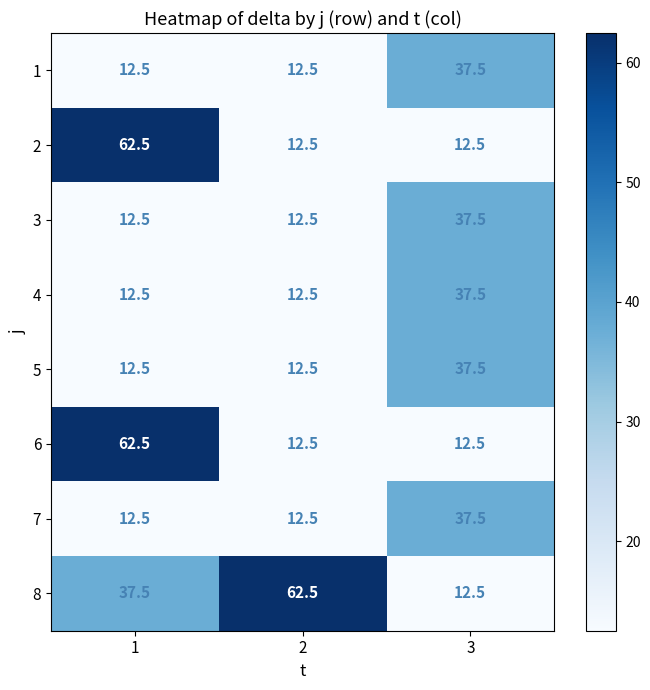

True or false: 3 has a value of 58.9 at 3.

False